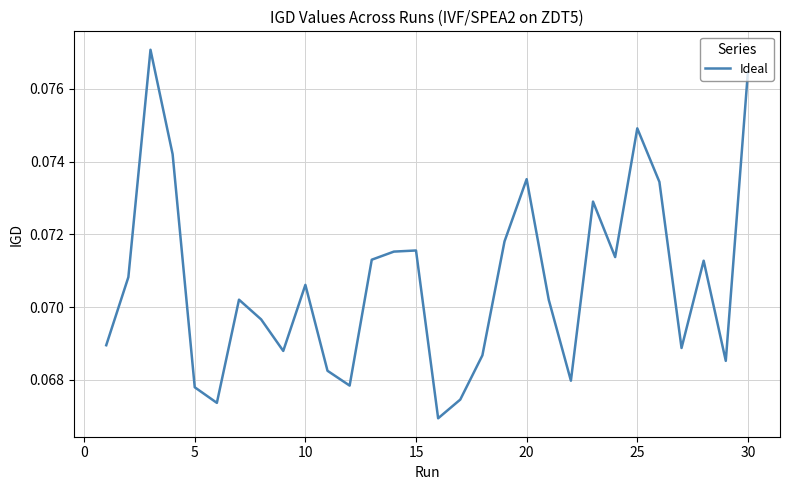

How many categories are shown in the chart?

30